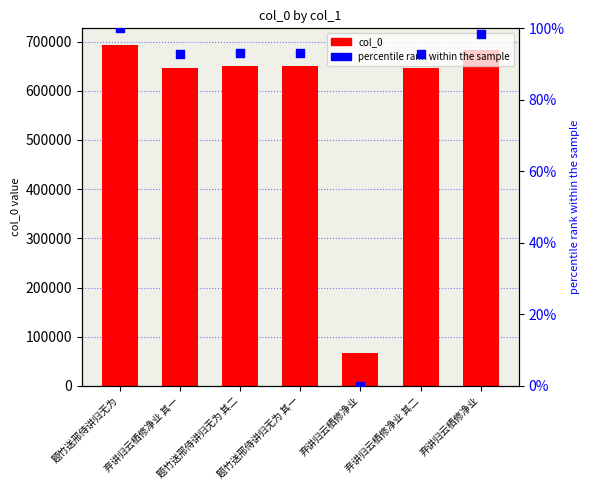

Which series has the largest total across all categories?

col_0